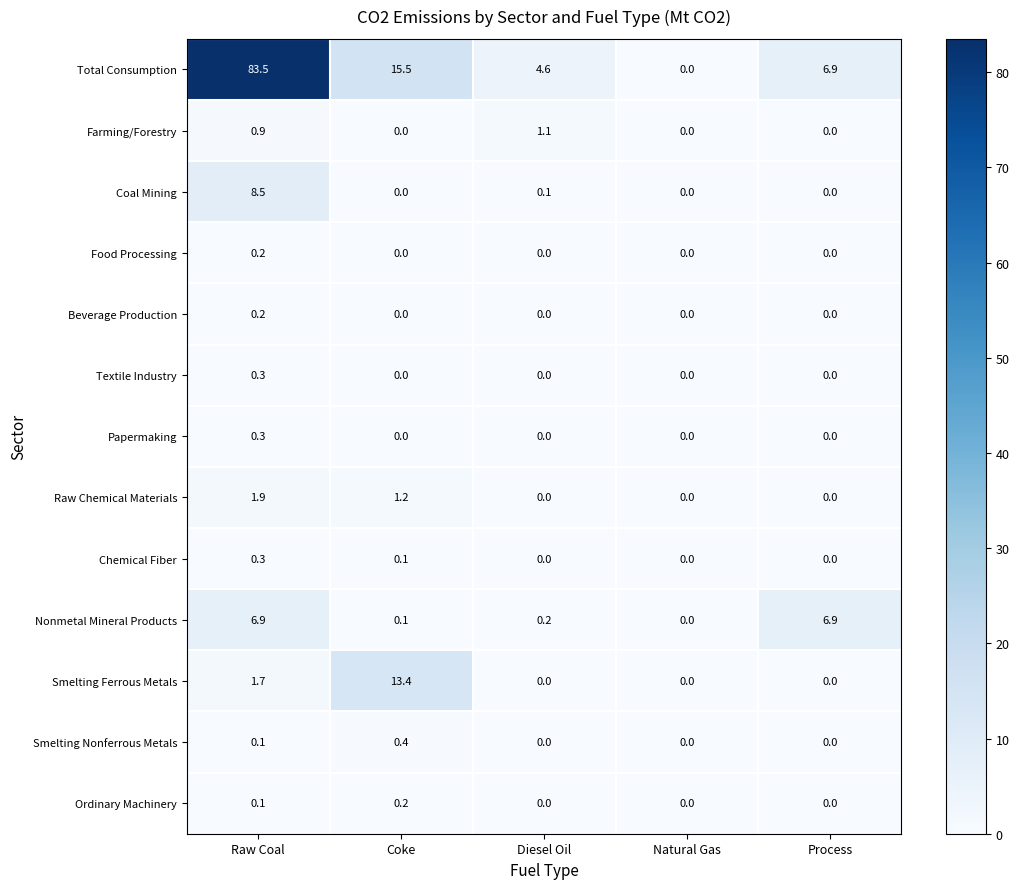

At which category does the chart reach its peak across all series?

Raw Coal